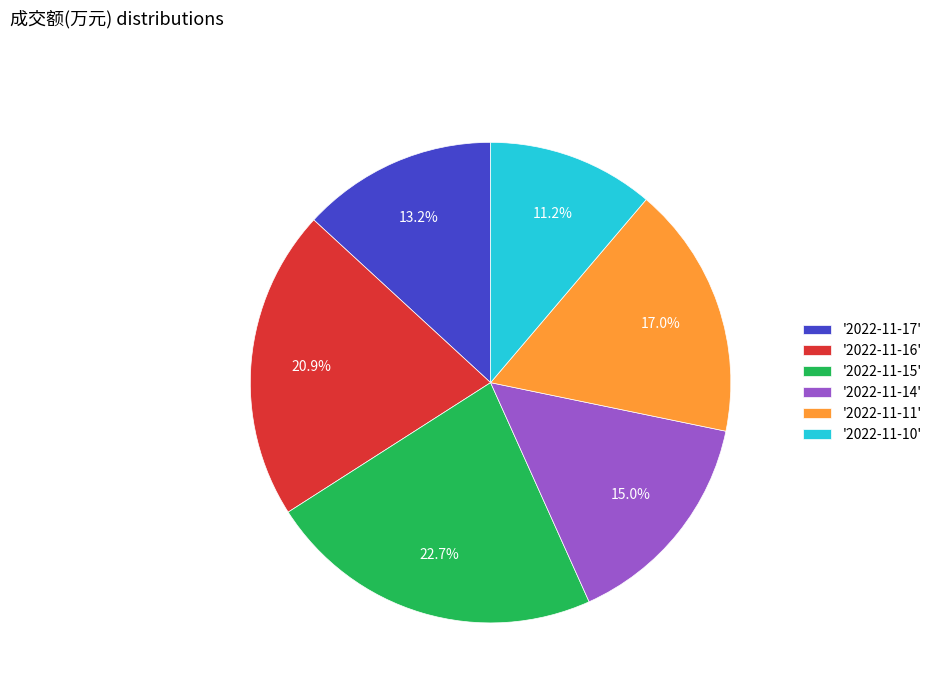

Rank the categories by value from lowest to highest.

'2022-11-10', '2022-11-17', '2022-11-14', '2022-11-11', '2022-11-16', '2022-11-15'